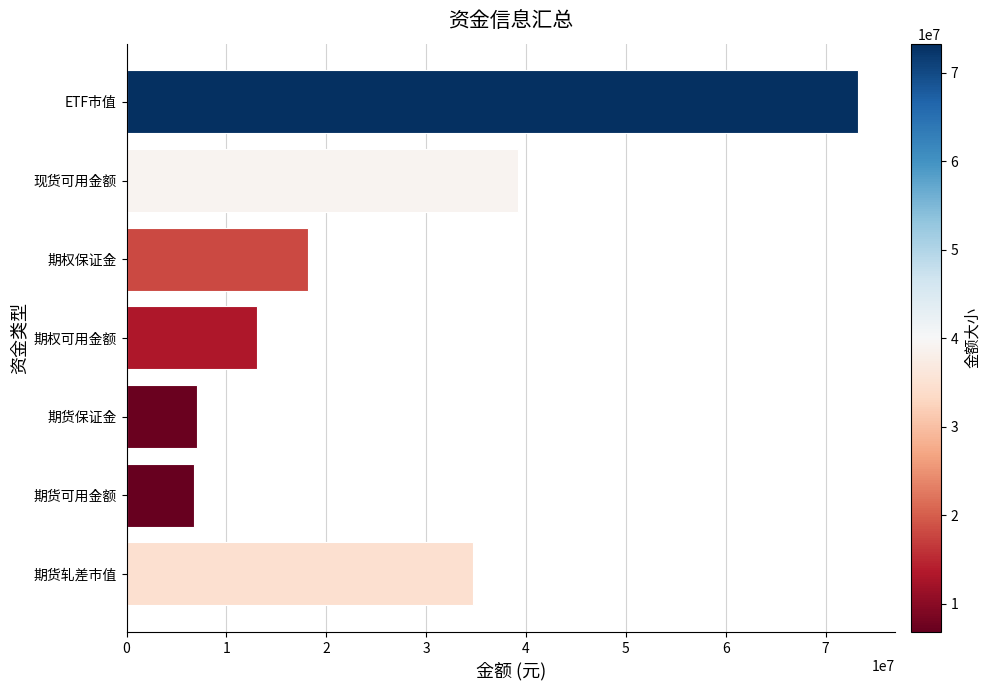

Does the chart contain stacked bars?

No